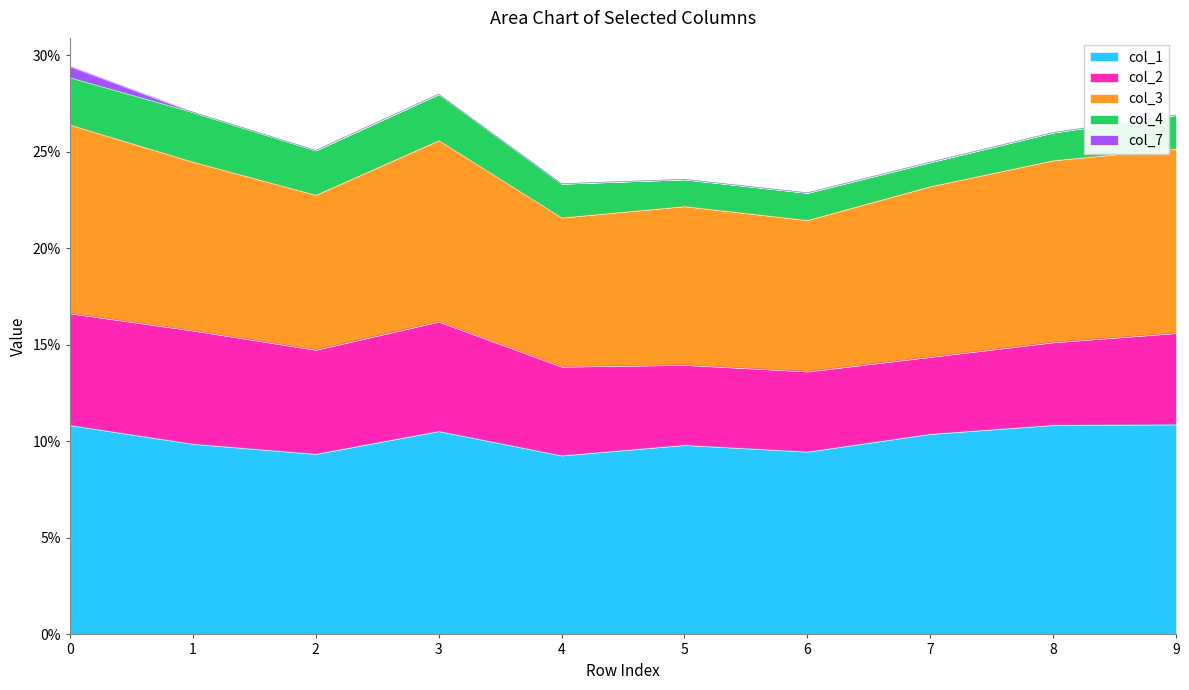

The value of col_7 at 3 is -0.0. True or false?

True